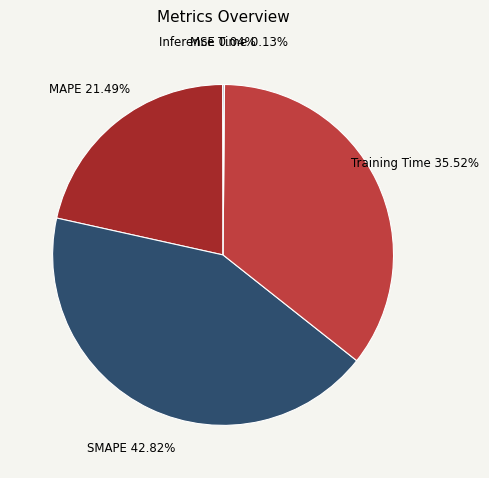

Is there any slice that represents more than half of the pie?

No